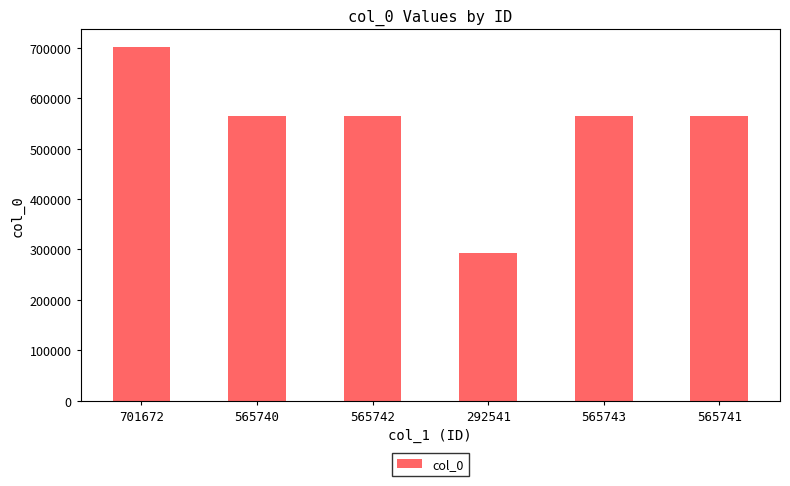

At which category does the chart reach its peak across all series?

701672